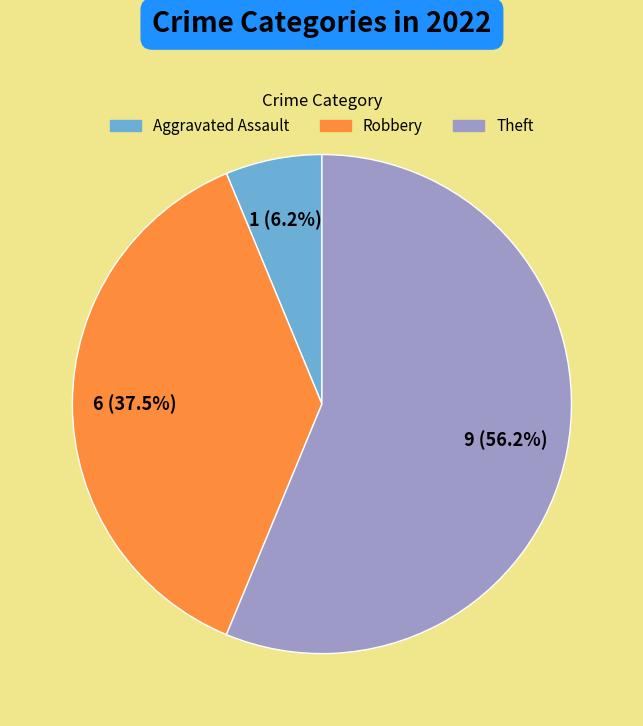

Is there a majority slice in this chart?

Yes